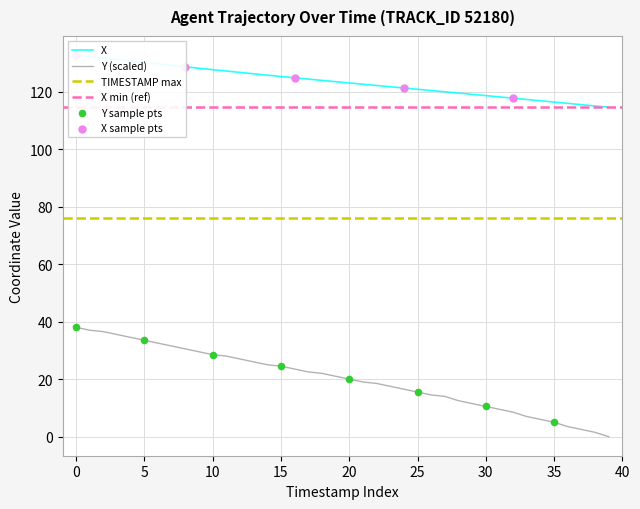

What is the total value across all series at 27?

133.9